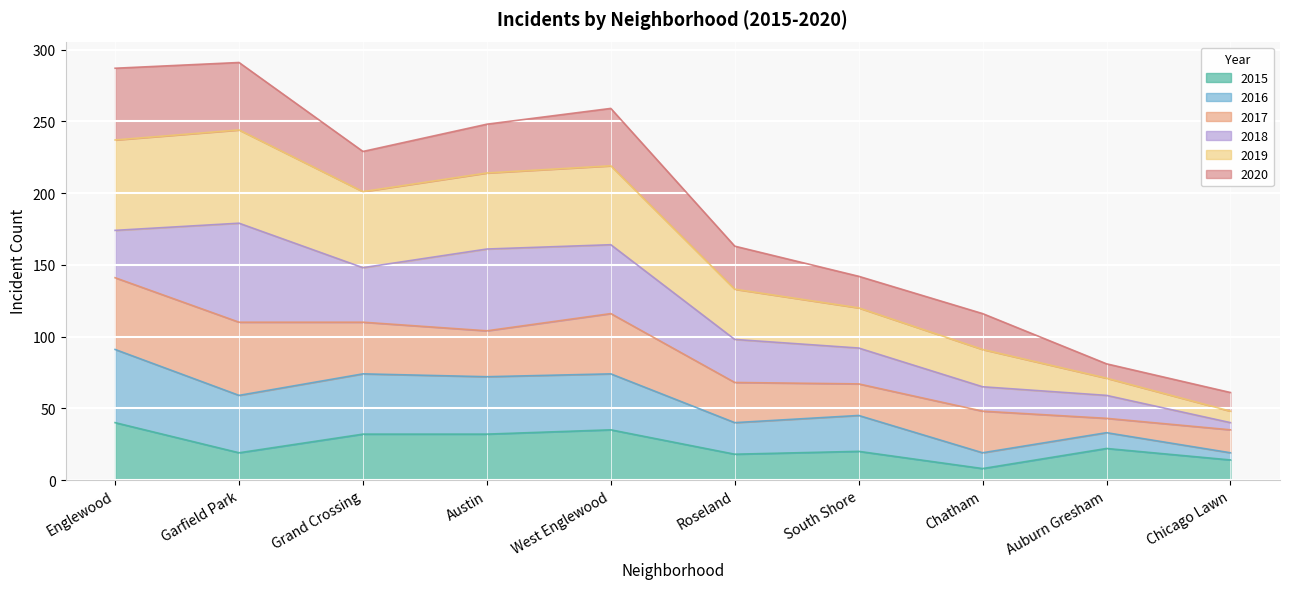

What is the lowest value of the 2015 series?

8